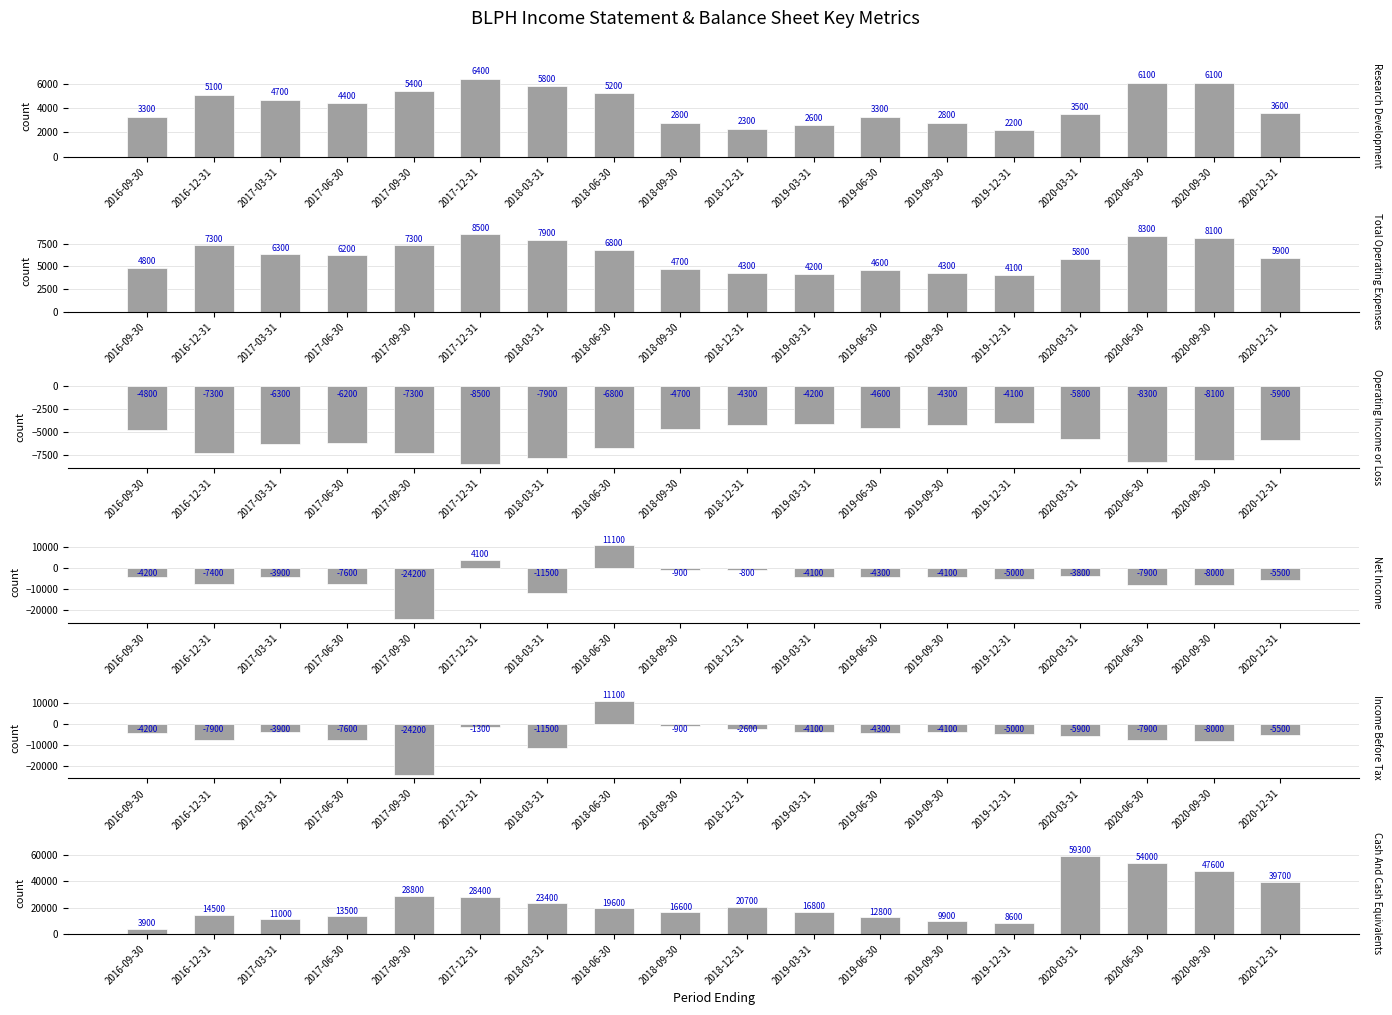

At which category is the sum across all series the highest?

2020-03-31